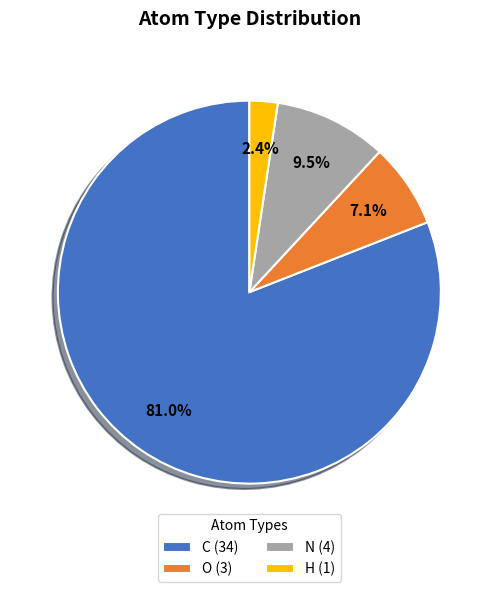

Which has a higher value, N (4) or O (3)?

N (4)